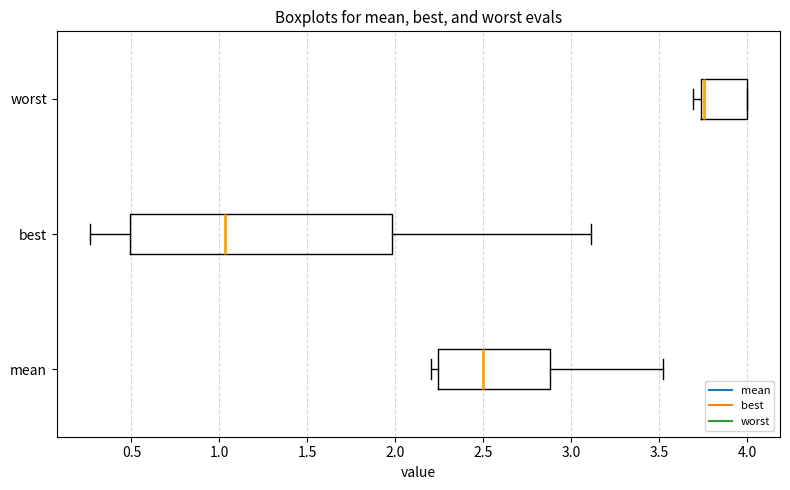

Reading bottom to top, read every box against the x-axis: the position of its median line, the range the box covers, and the ends of its whiskers. The values are not printed on the chart, so give them approximately, as read against the axis.

mean: median 2.50, box 2.25 to 2.90, whiskers 2.20 to 3.50
best: median 1.05, box 0.50 to 2.00, whiskers 0.25 to 3.10
worst: median 3.75 (just right of the box's left edge), box 3.75 to 4.00, whiskers 3.70 to 4.00